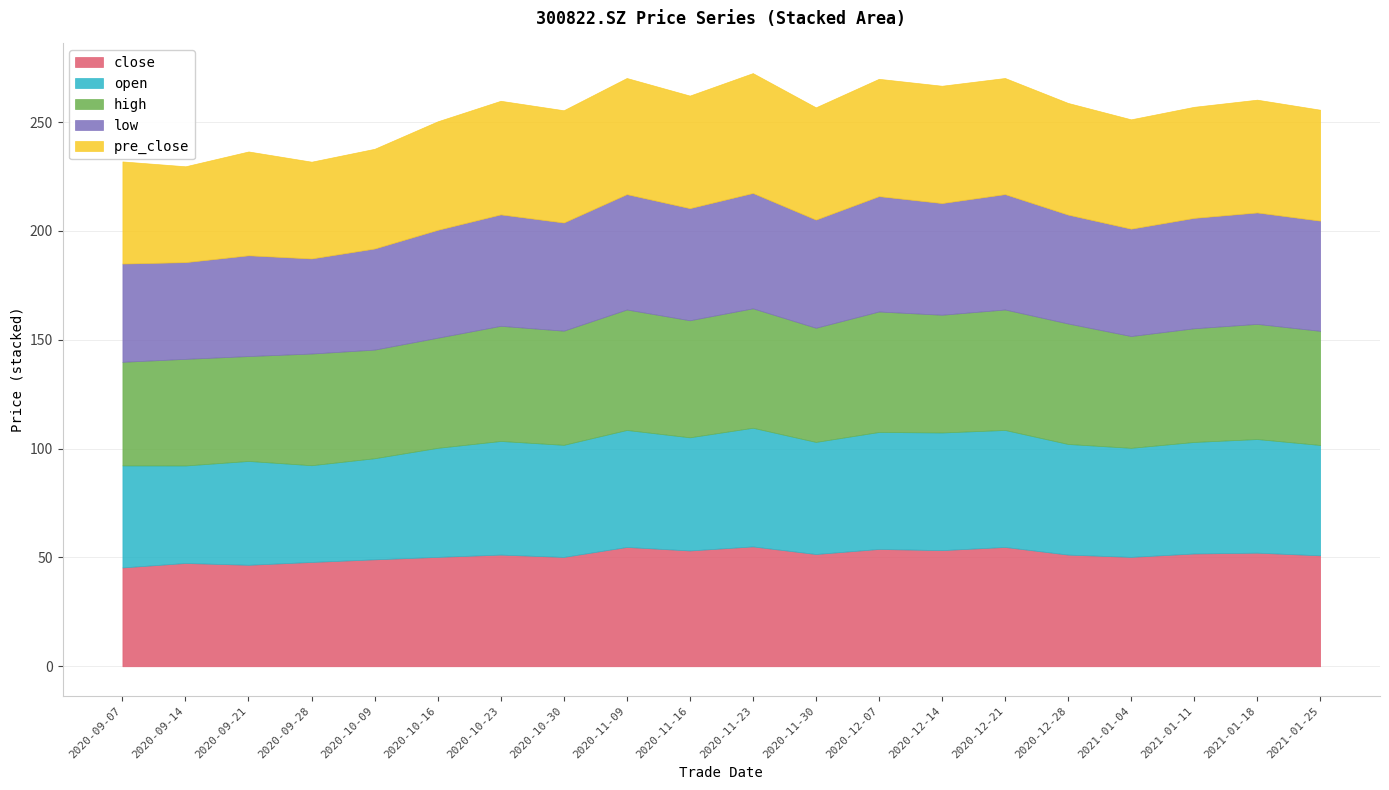

True or false: close and low intersect in this chart.

False